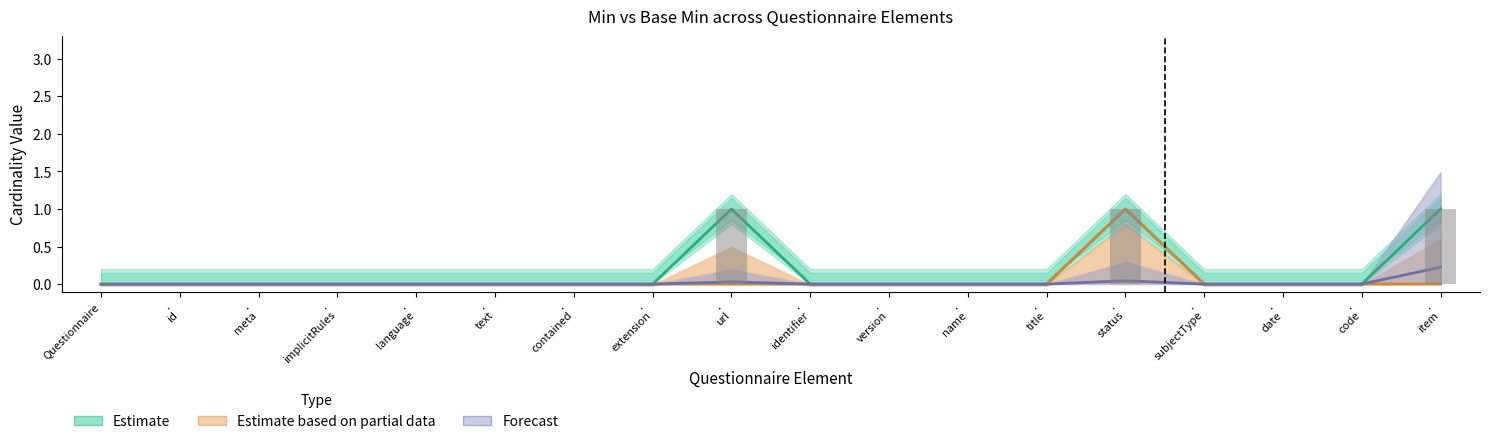

Rank the series by their average value, from highest to lowest.

Estimate, Estimate based on partial data, Forecast